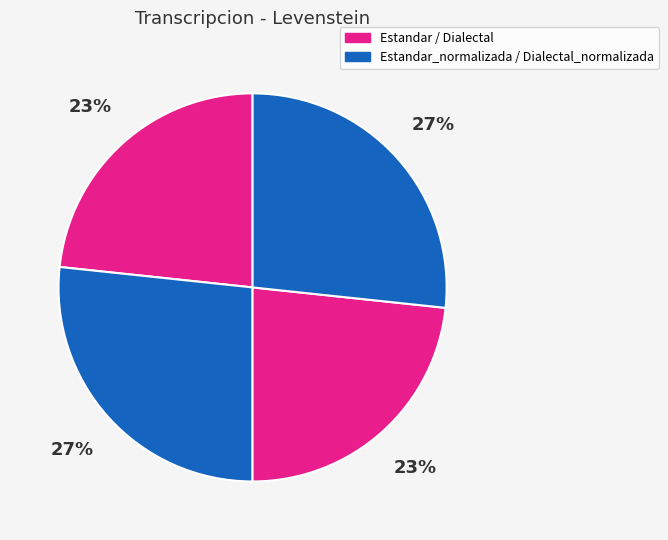

How many segments does this pie chart have?

4